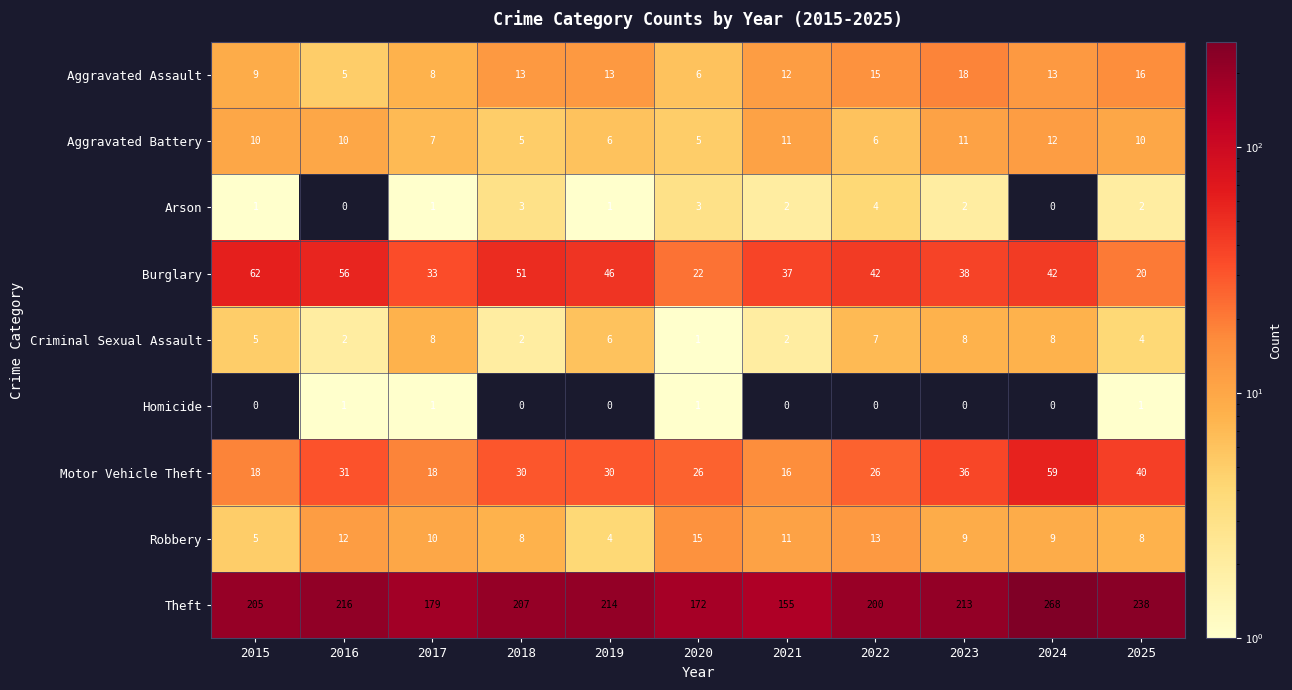

Where is Criminal Sexual Assault nearest to the value 4?

2025